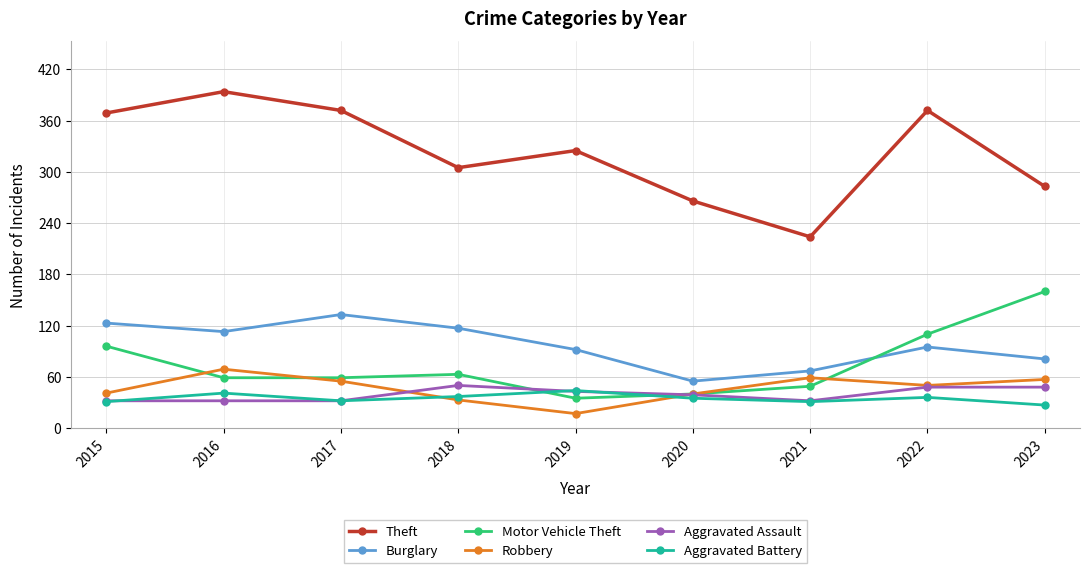

What is the average value of the Aggravated Assault series?

40